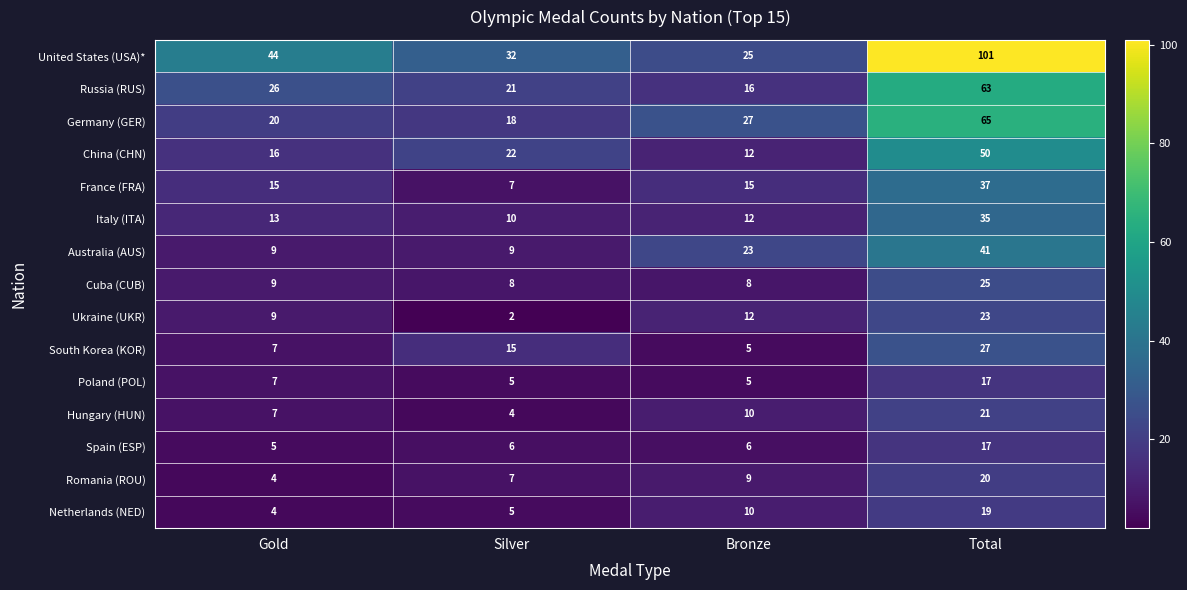

At which label is Cuba (CUB) closest to 16?

Gold